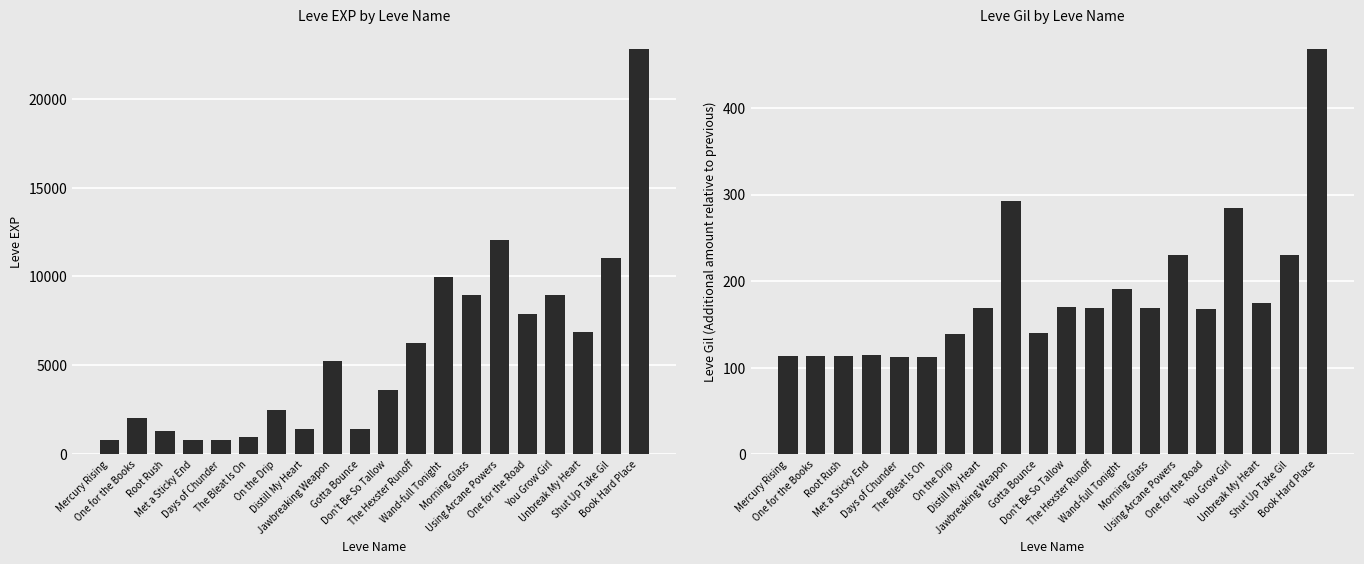

What is the highest value of the Leve Gil series?

468